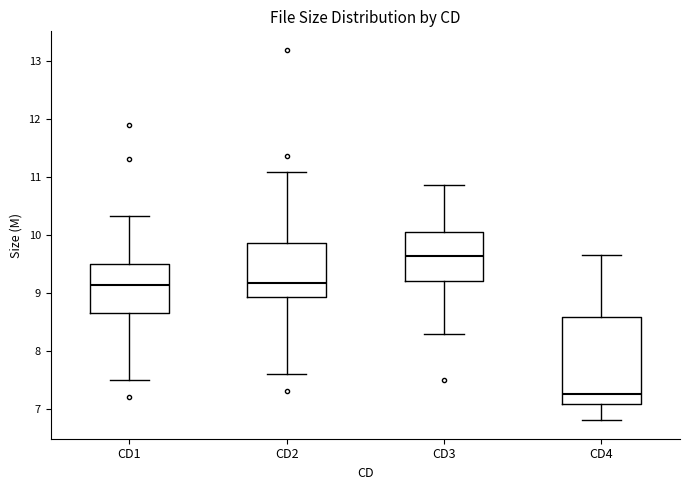

Which box's median line is the lowest?

CD4